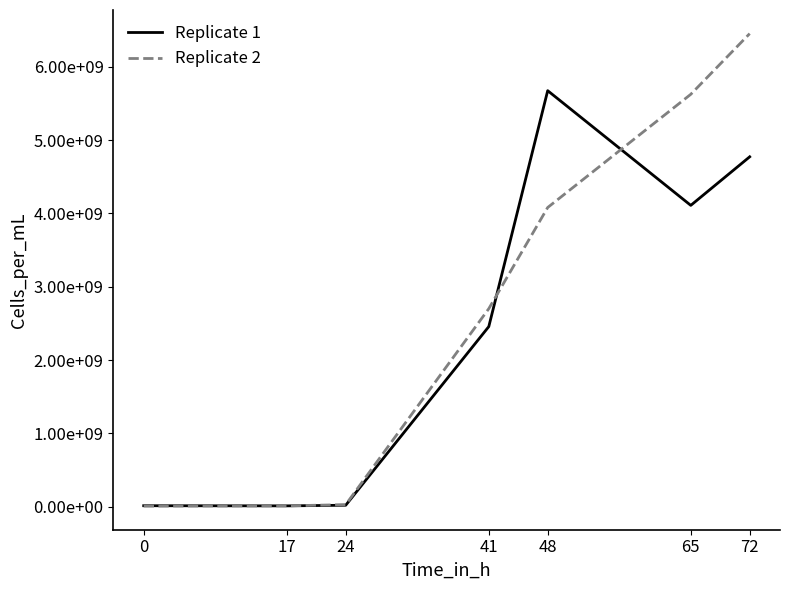

What is the difference between the maximum and minimum values in the Replicate 1 series?

5660478694.5